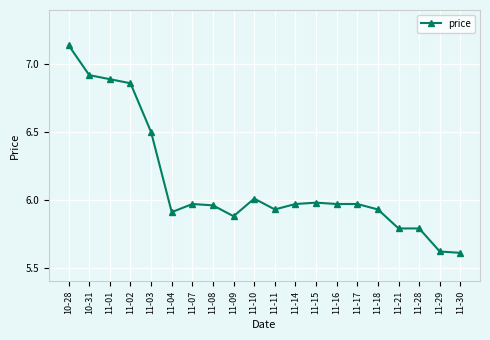

Which category has the highest value across all series?

10-28